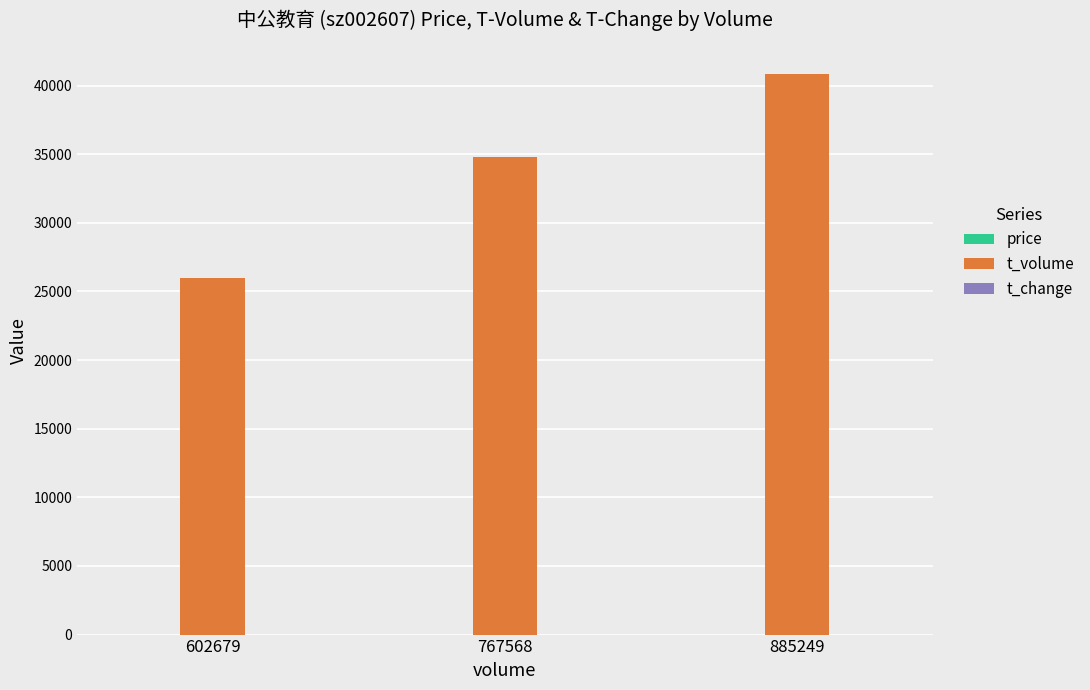

At which category is the sum across all series the highest?

885249